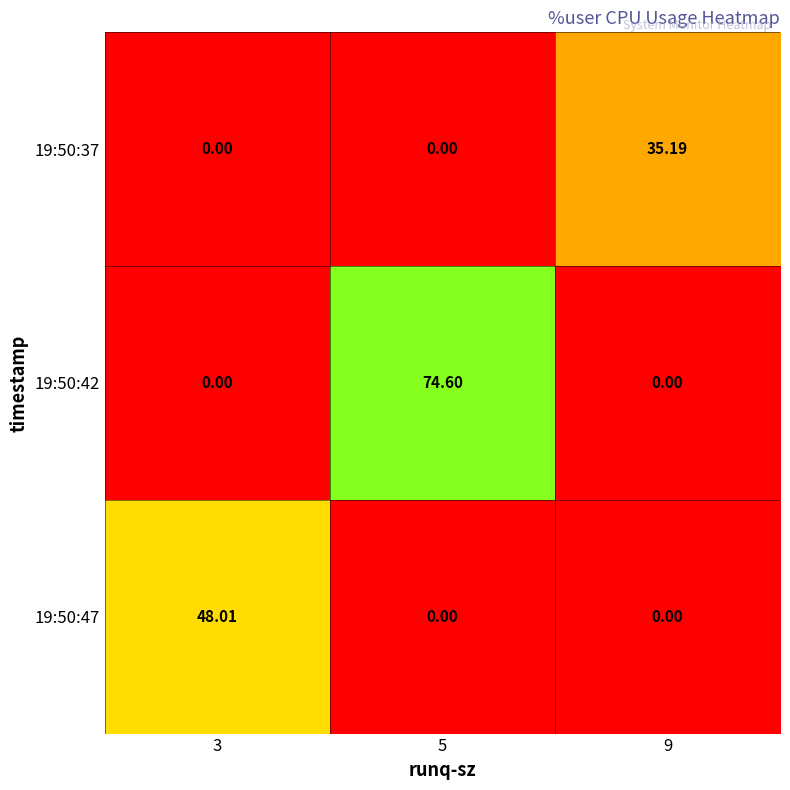

At 3, list the series in order from largest to smallest.

19:50:47, 19:50:37, 19:50:42